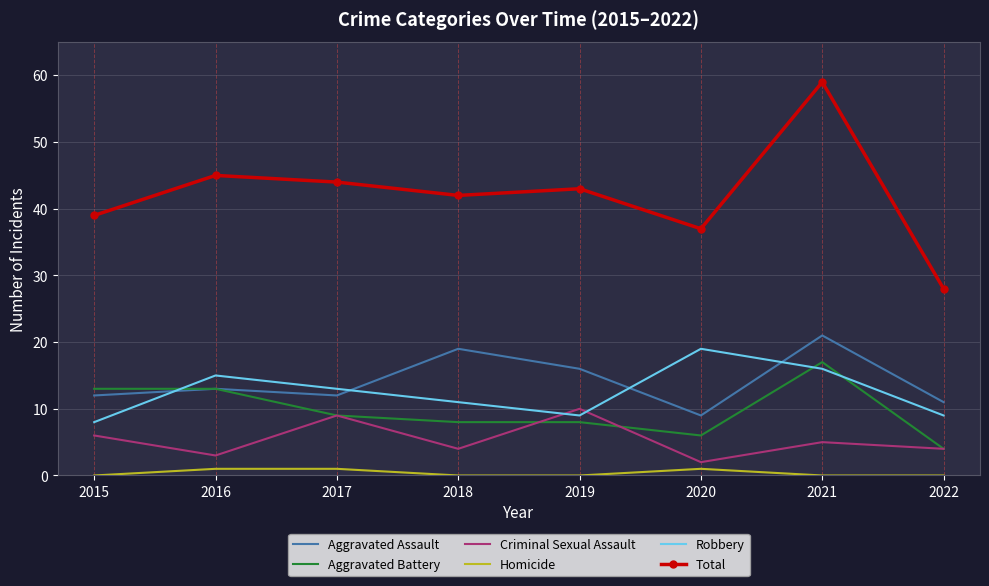

What is the approximate value of Criminal Sexual Assault at 2021?

5